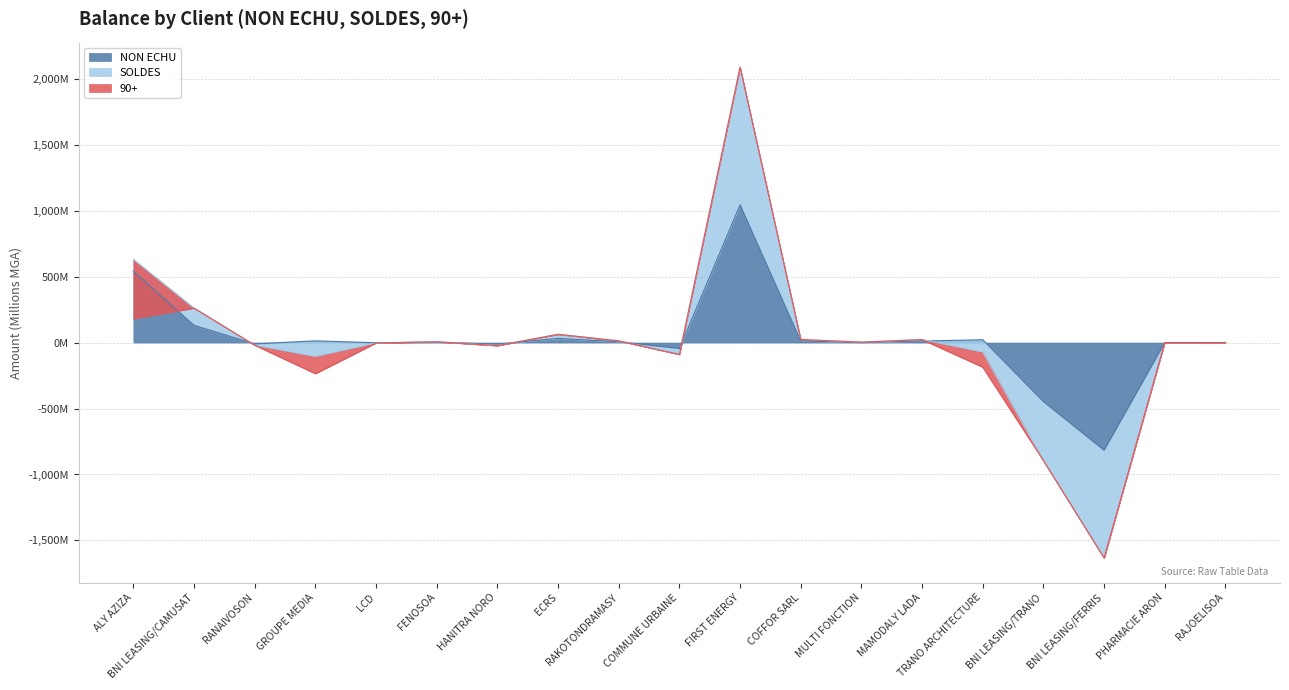

At which category is the sum across all series the highest?

FIRST ENERGY